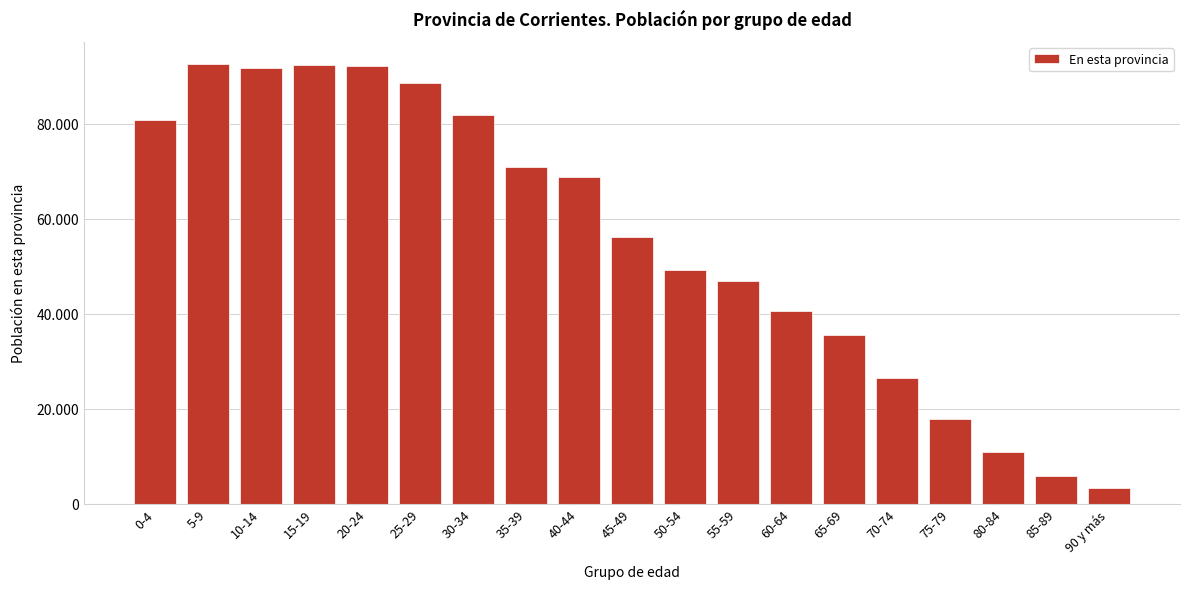

Are the bars horizontal?

No